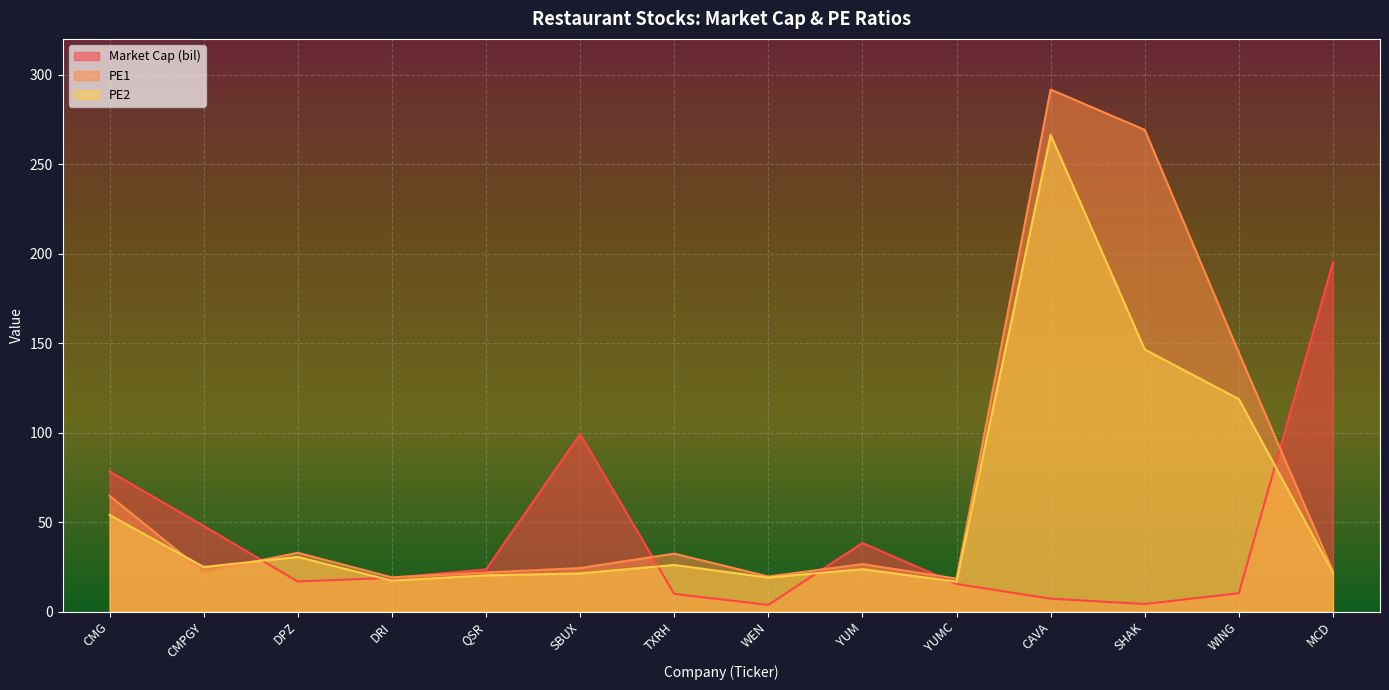

The PE1 series shows 49.5 at DPZ. True or false?

False